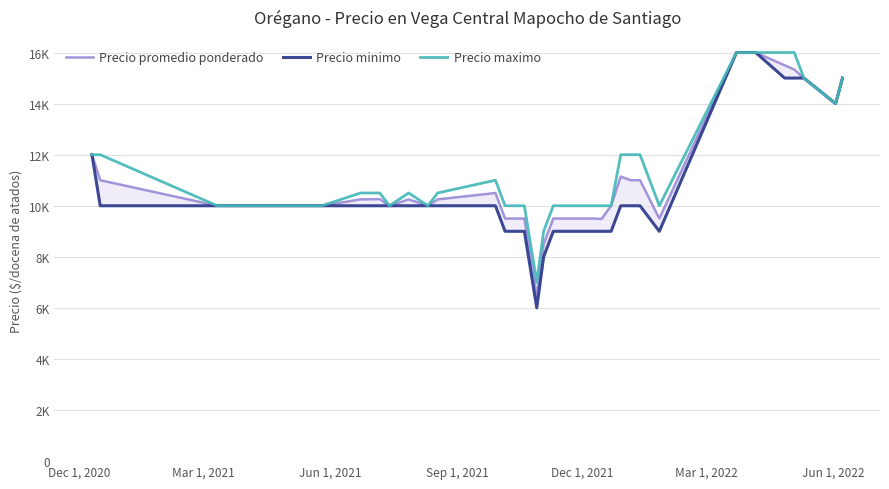

True or false: Precio minimo and Precio maximo intersect in this chart.

False